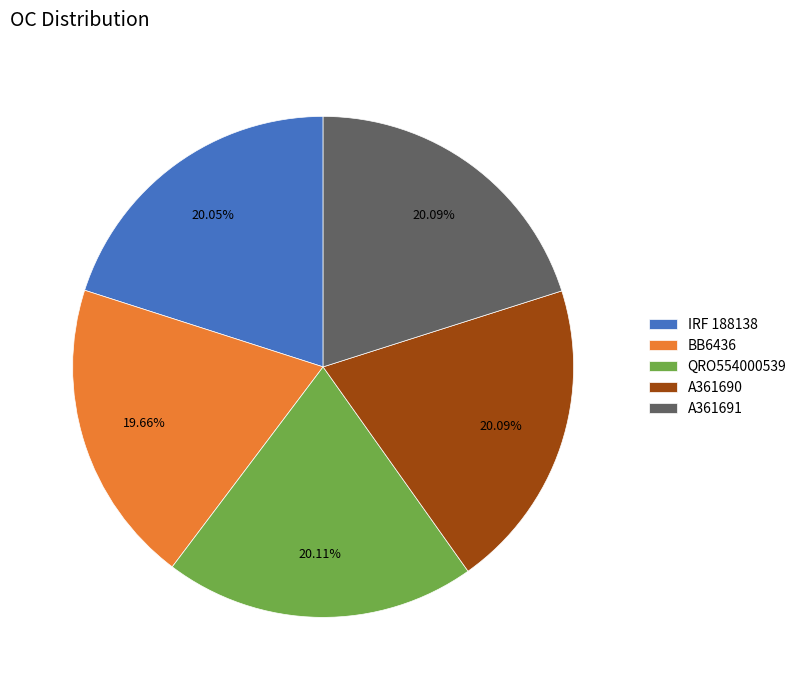

Is it true that IRF 188138 is 26% of the pie?

False